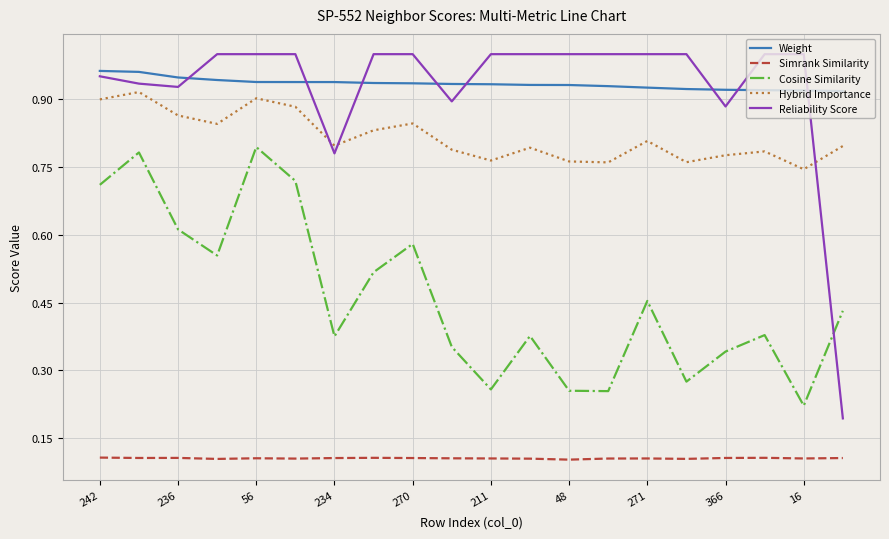

Which series has the largest range (max minus min)?

Reliability Score